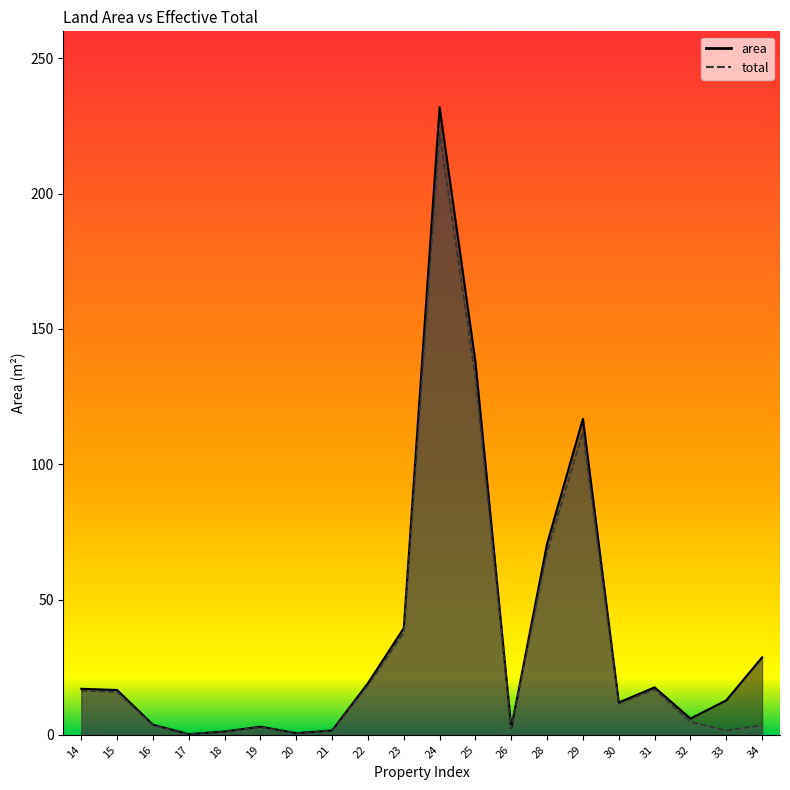

True or false: total and area cross at least once.

False